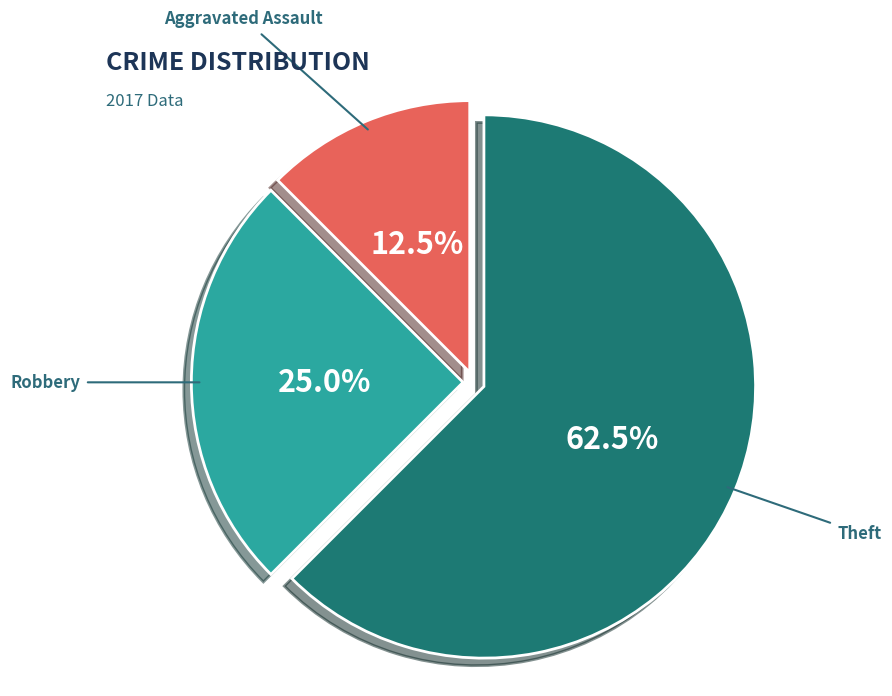

Is there any slice that represents more than half of the pie?

Yes